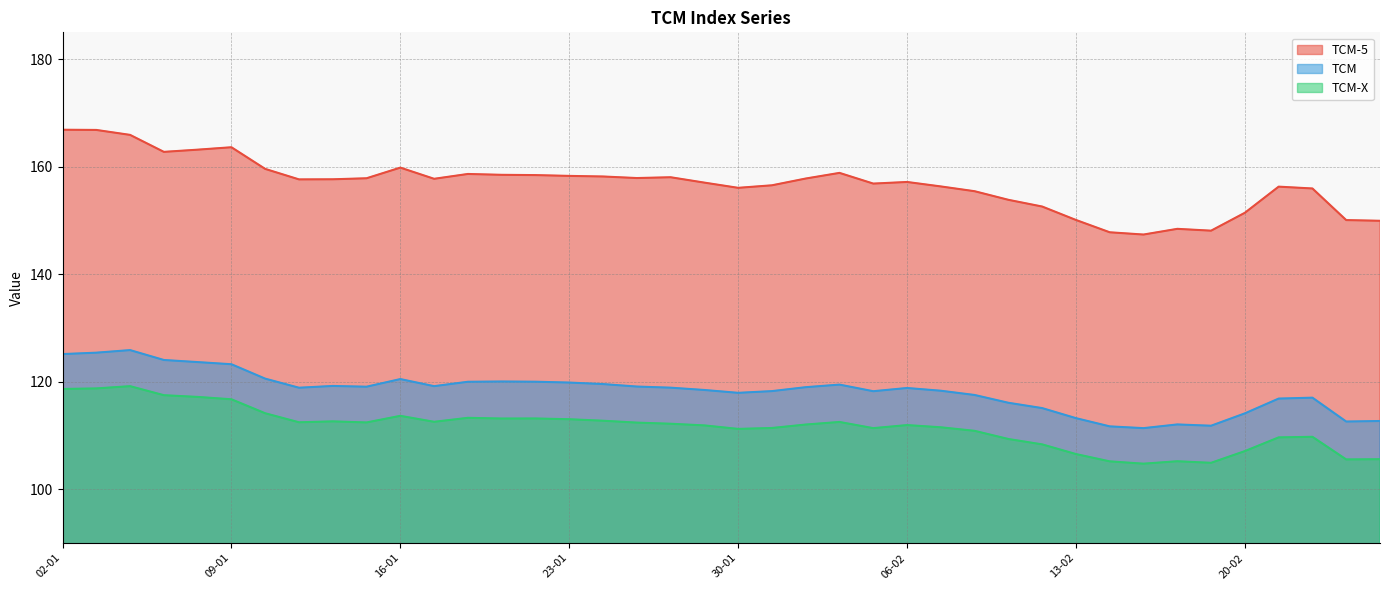

What is the label of the 4th point from the right?

23-02